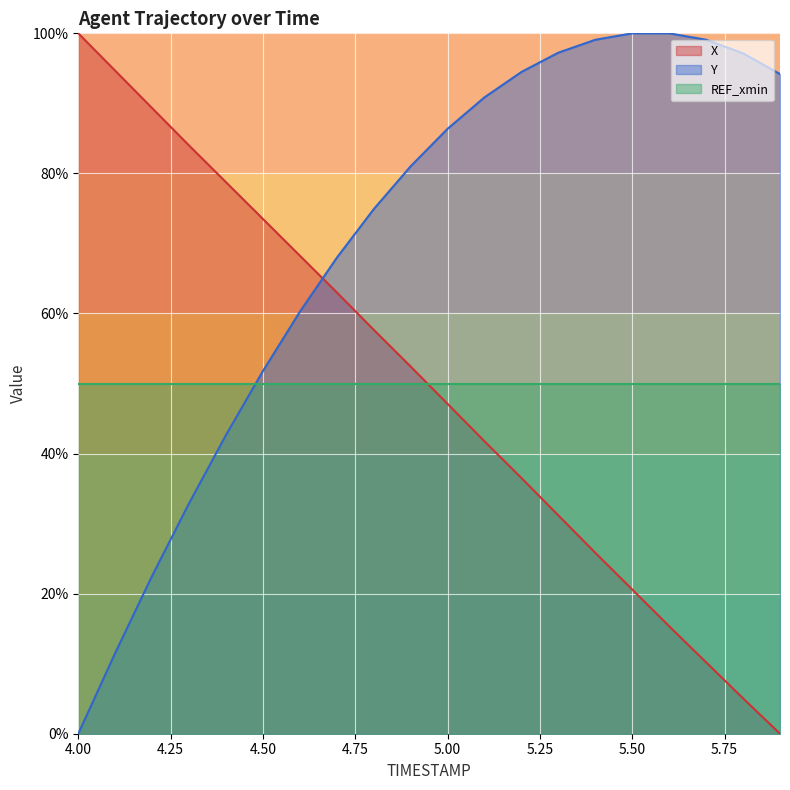

Between 4.9 and 5.1, which is larger?

4.9